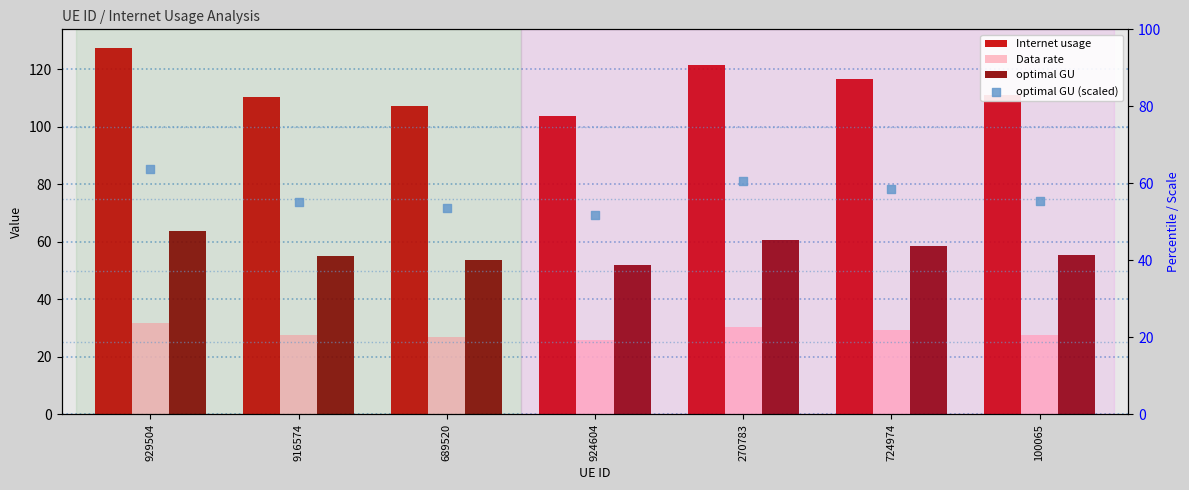

Which series contains the lowest Y value?

Data rate